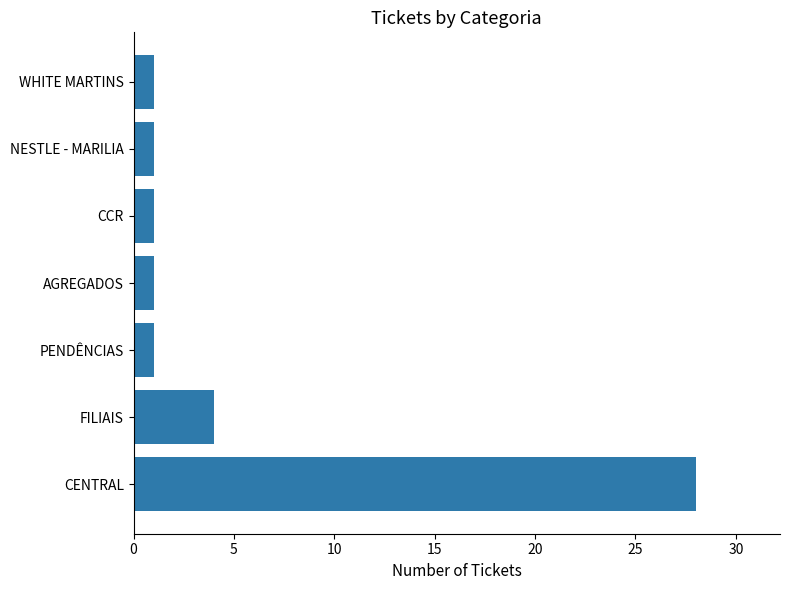

The value at FILIAIS is 4. True or false?

True